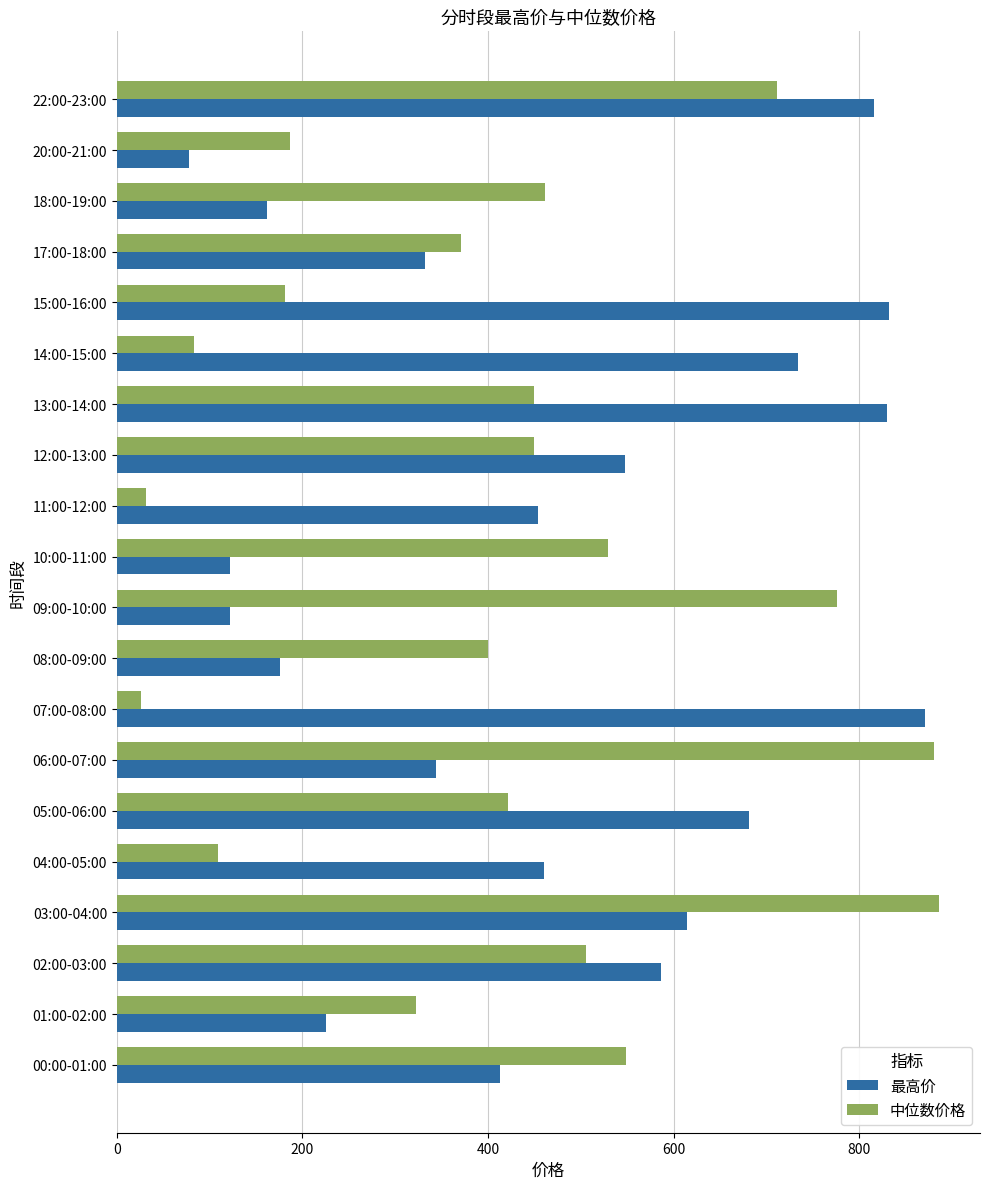

True or false: 最高价 has a value of 224.9 at 01:00-02:00.

True